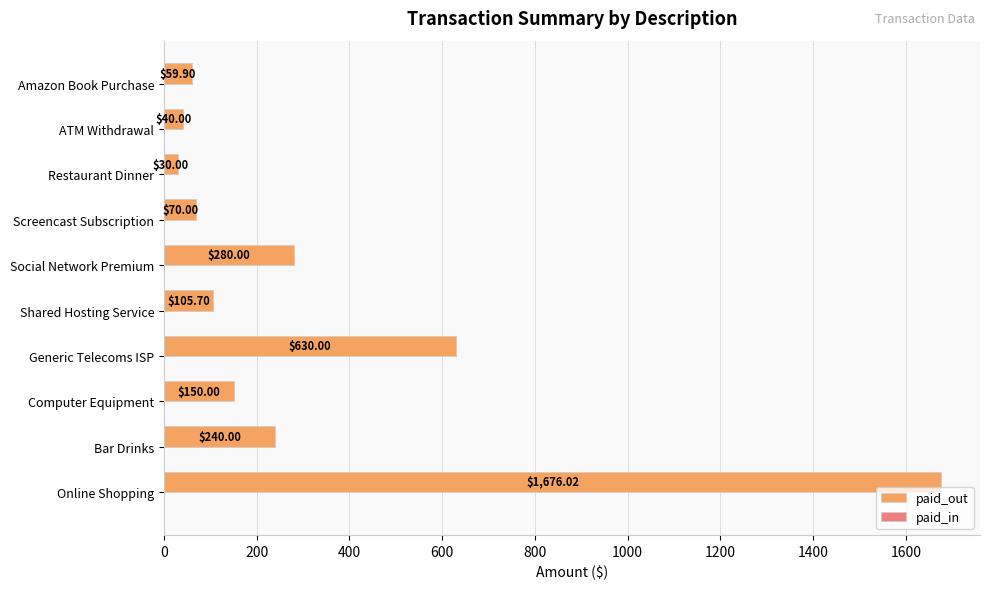

Which category has the lowest value across all series?

Restaurant Dinner